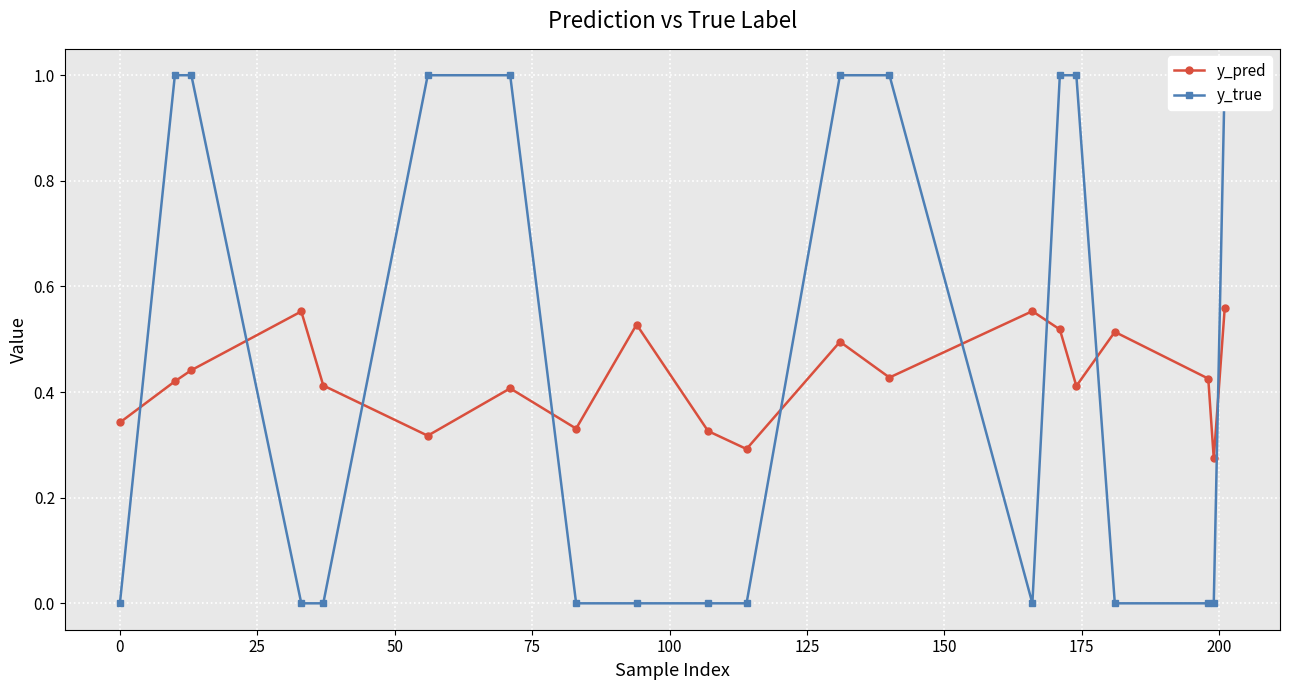

How many values in y_true are above zero?

9